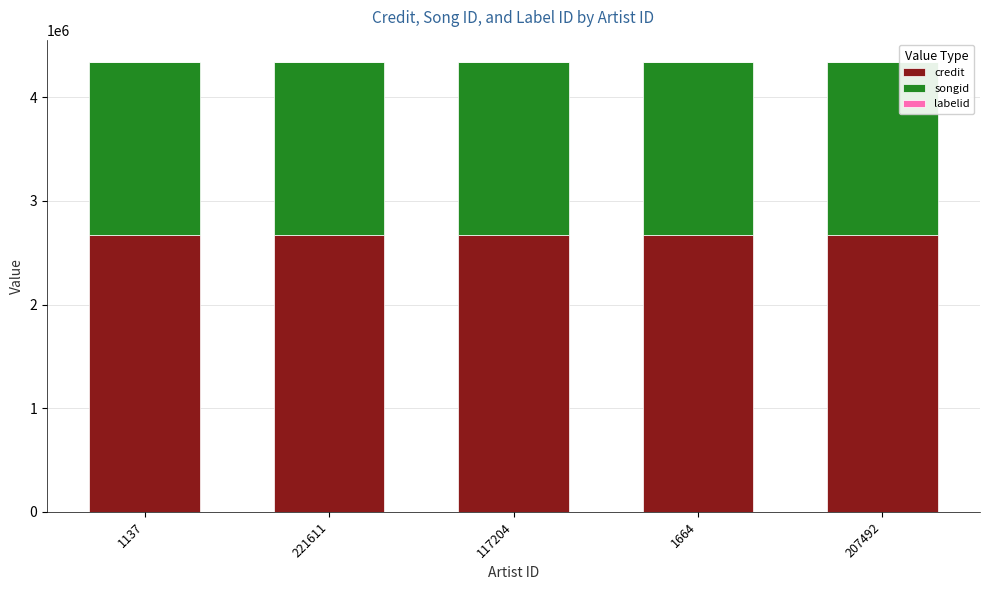

What is the average value of the credit series?

2668589